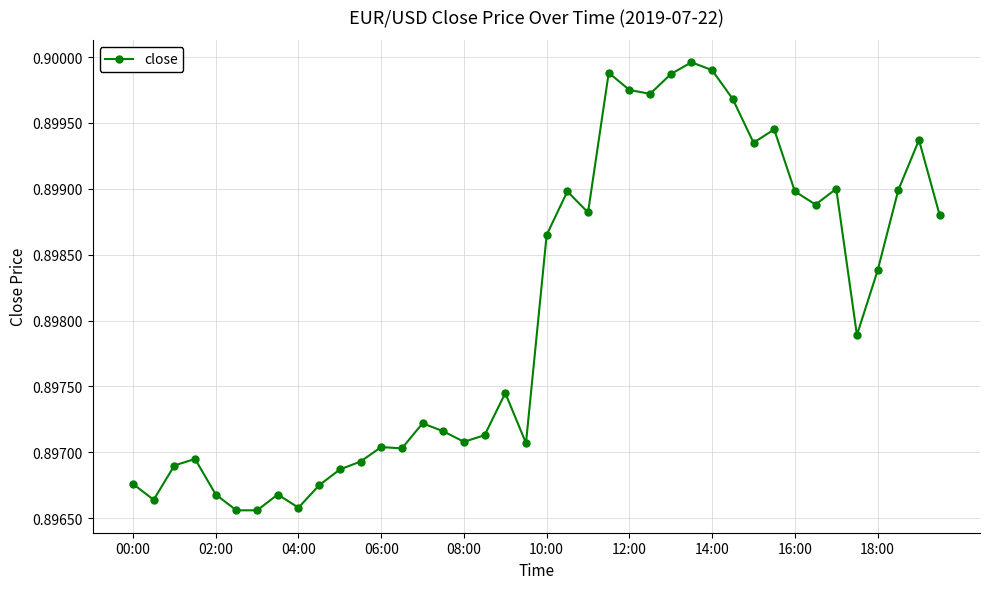

How many lines are shown in the chart?

1